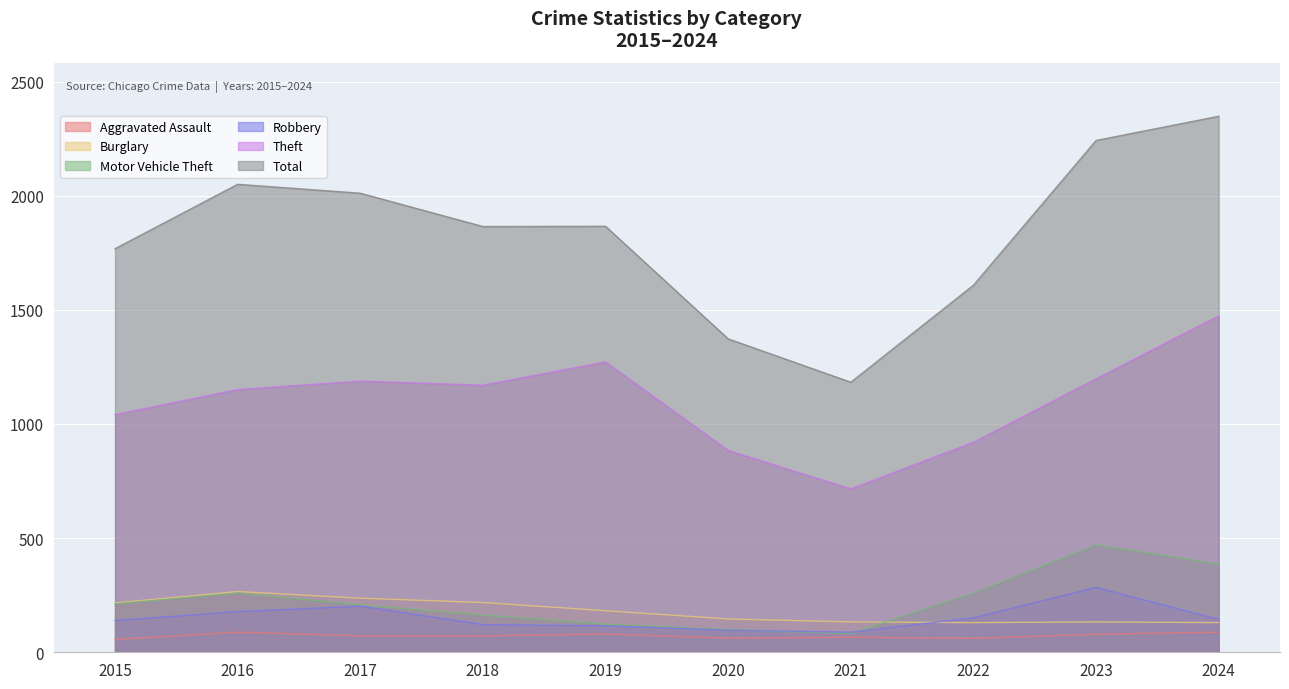

What is the value of the Burglary point at the 9th from the left?

133